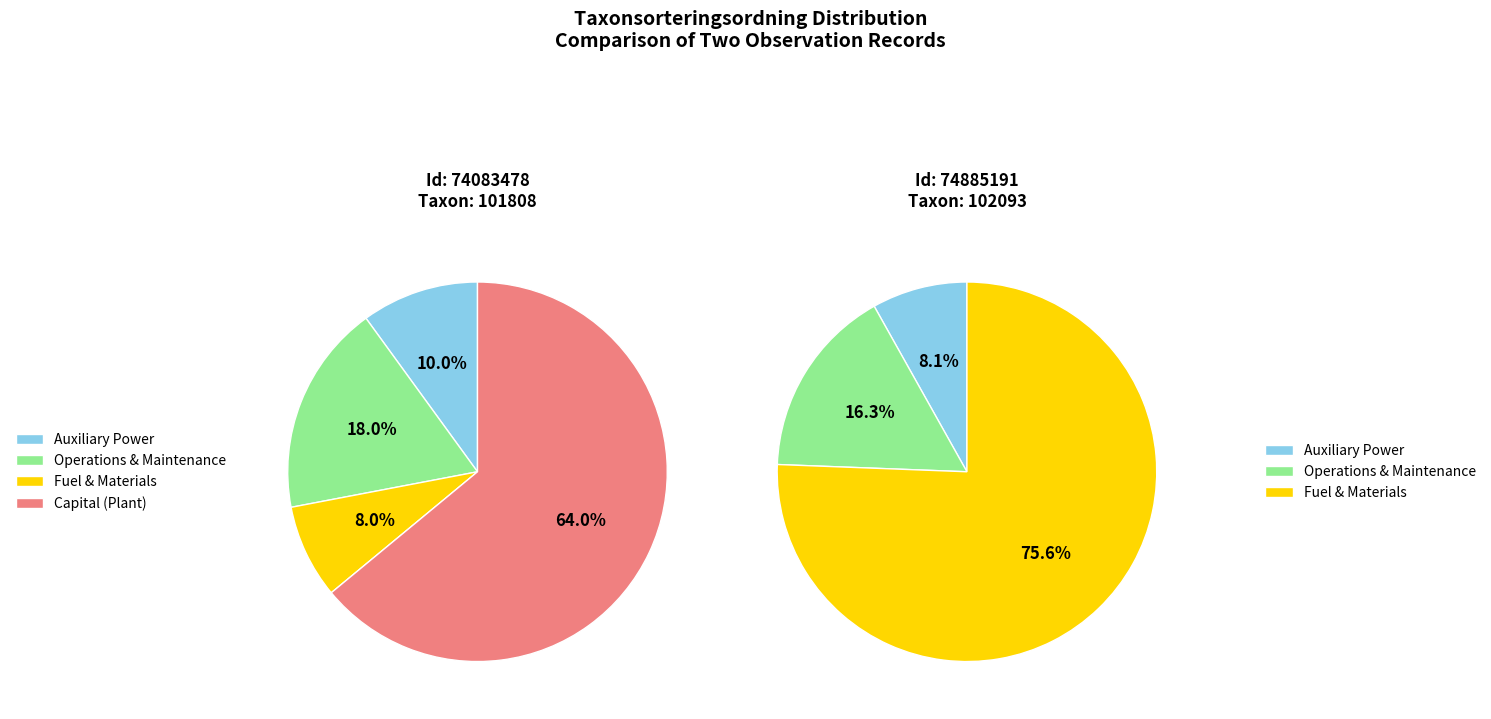

What is the majority slice?

74885191